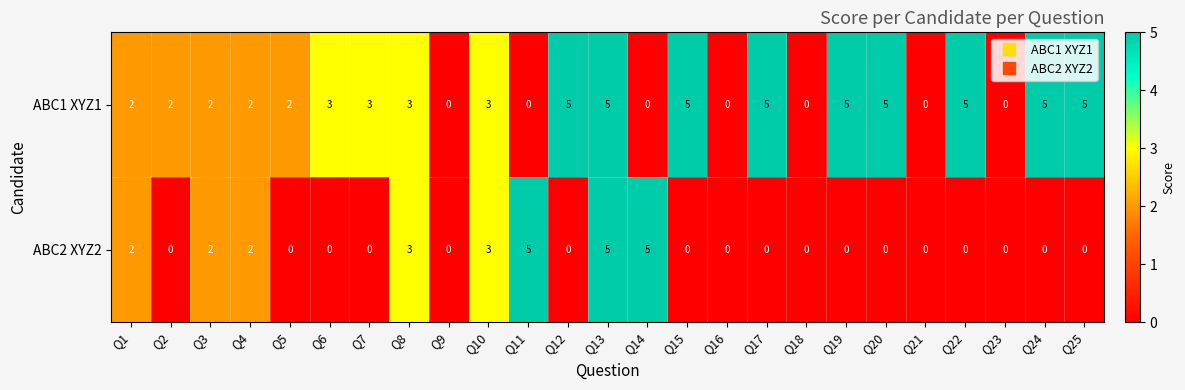

What is the sum of all ABC1 XYZ1 values?

67